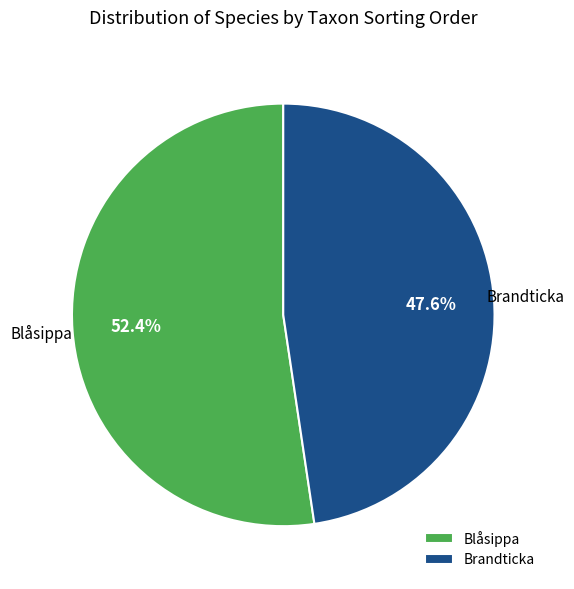

Is there any slice that represents more than half of the pie?

Yes